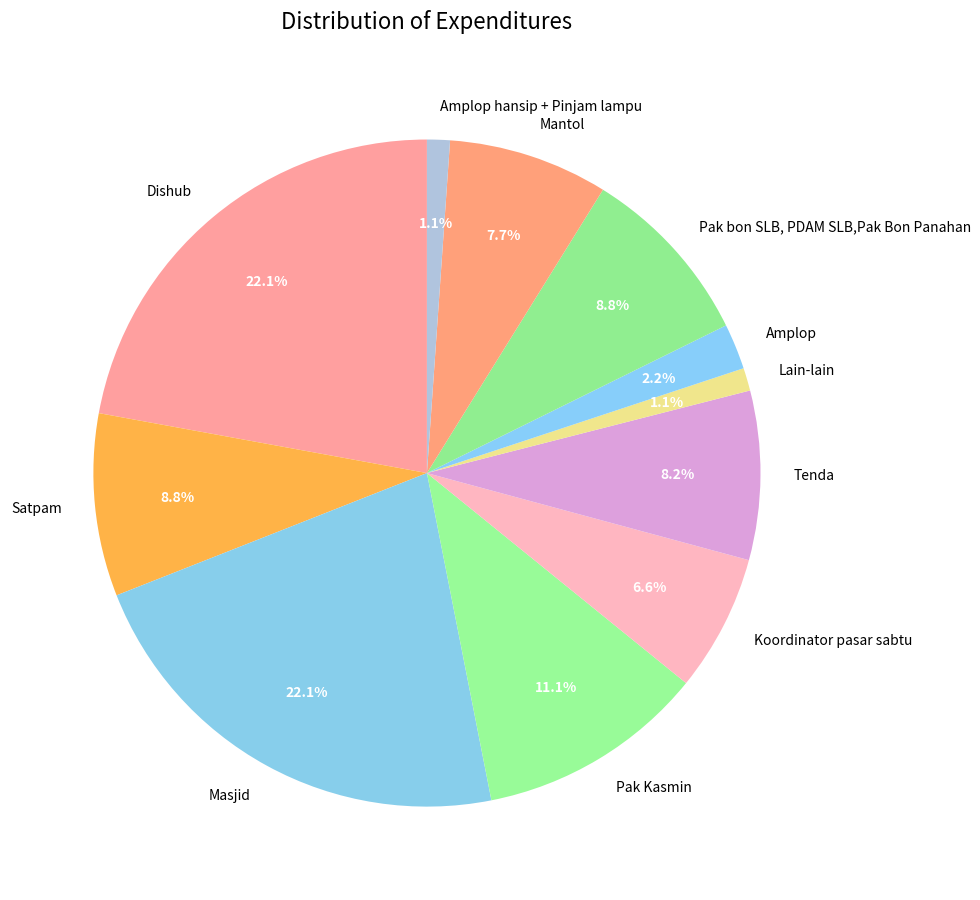

The Masjid slice represents 36% of the pie. True or false?

False